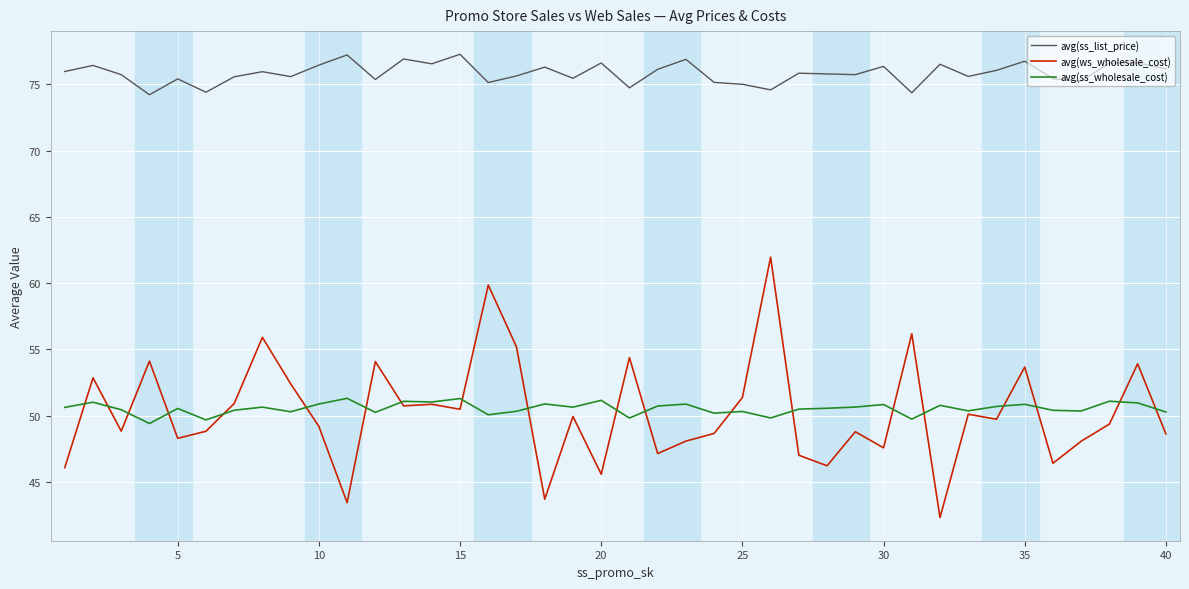

True or false: avg(ss_wholesale_cost) and avg(ss_list_price) intersect in this chart.

False